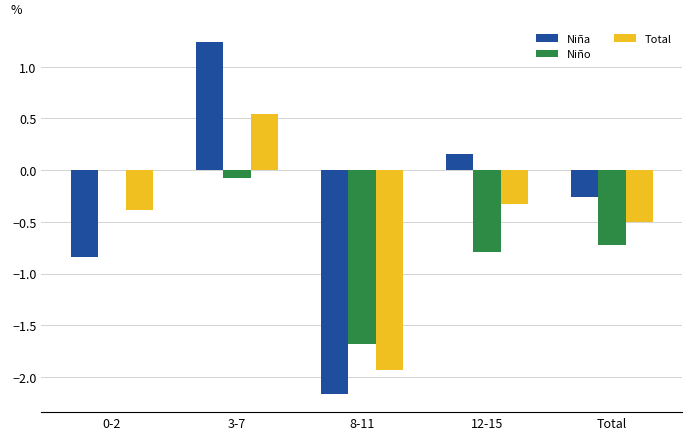

Which series changed the most between 3-7 and Total?

Niña